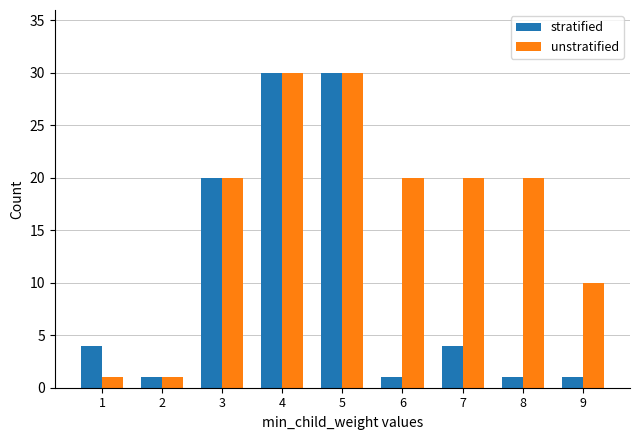

How many distinct data groups are displayed?

2